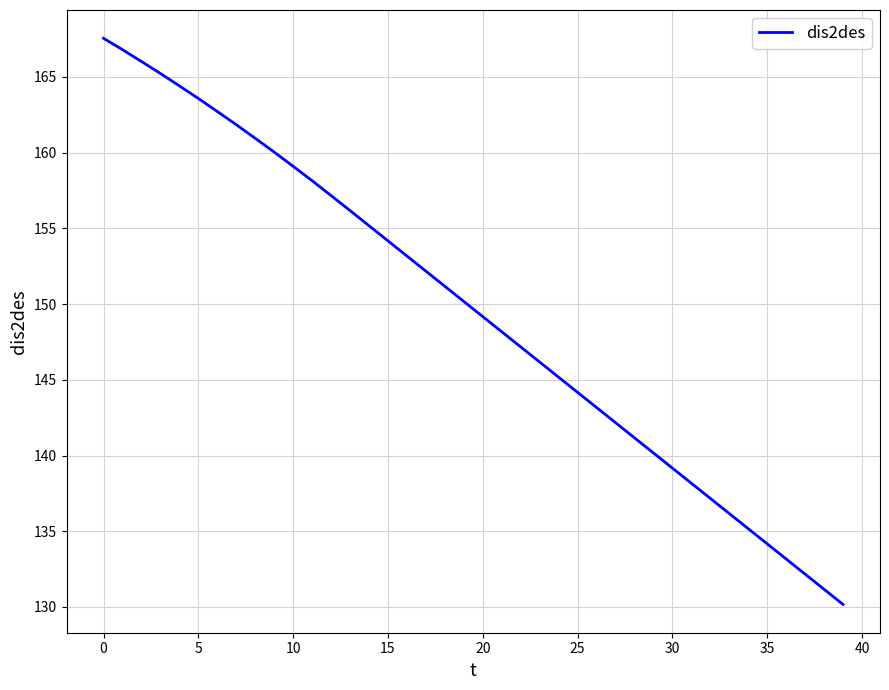

What is the difference between the maximum and minimum values?

37.4